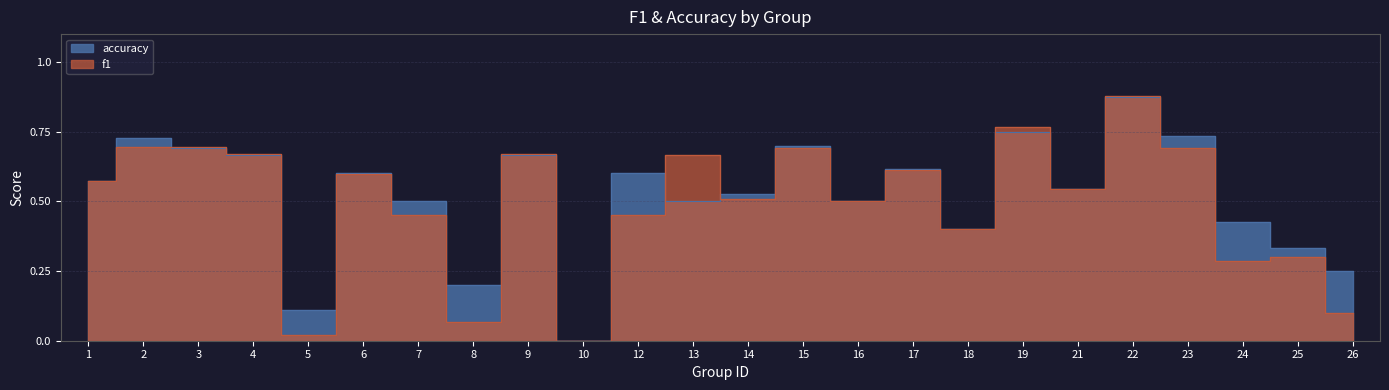

What is the sum of all accuracy values?

12.5